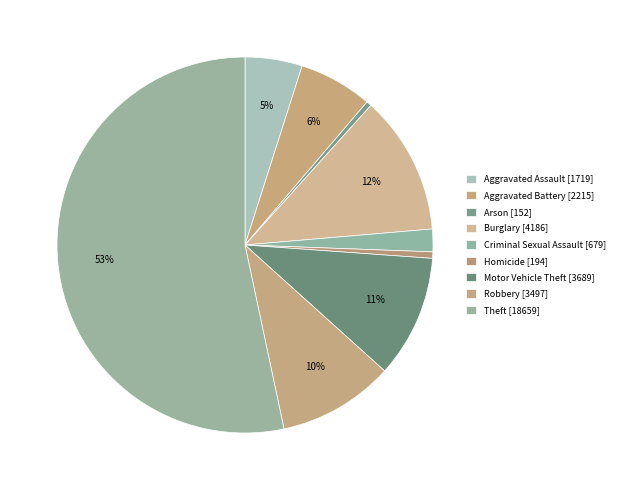

How many segments does this pie chart have?

9